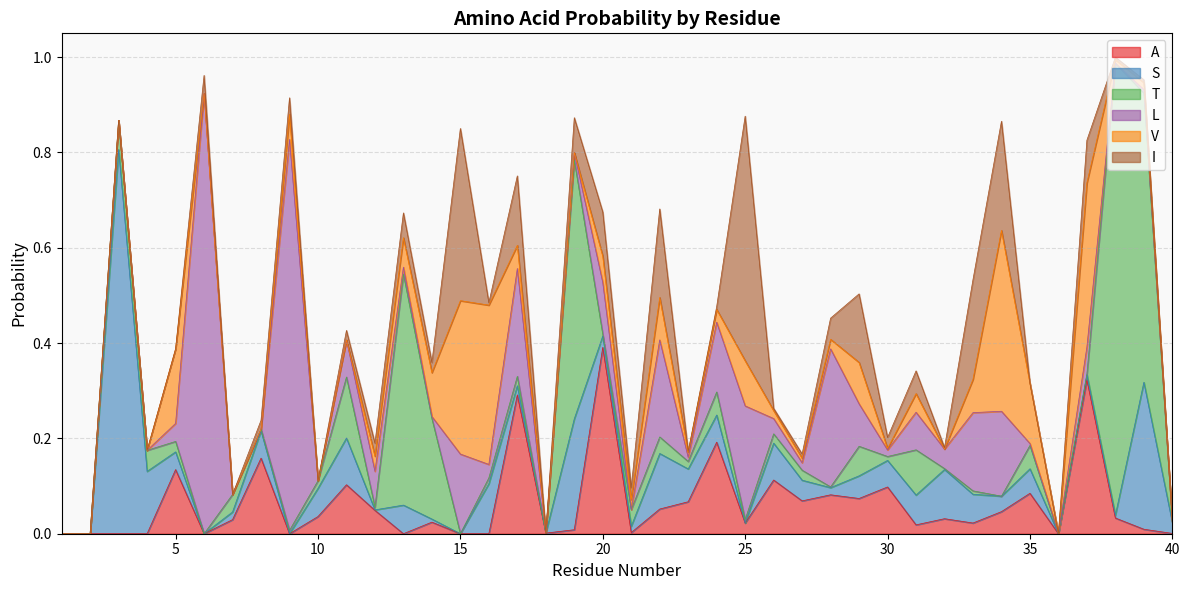

How many lines are shown in the chart?

6